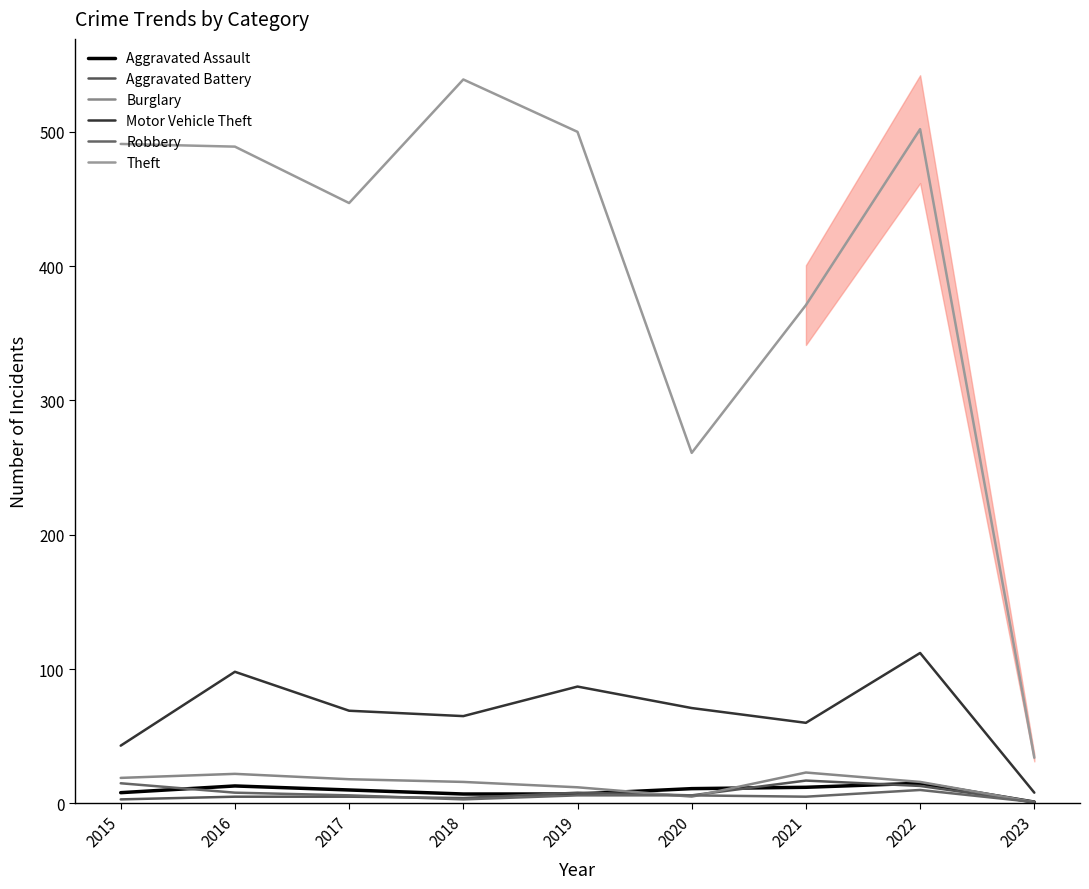

How many values in the Aggravated Assault series exceed 10?

4